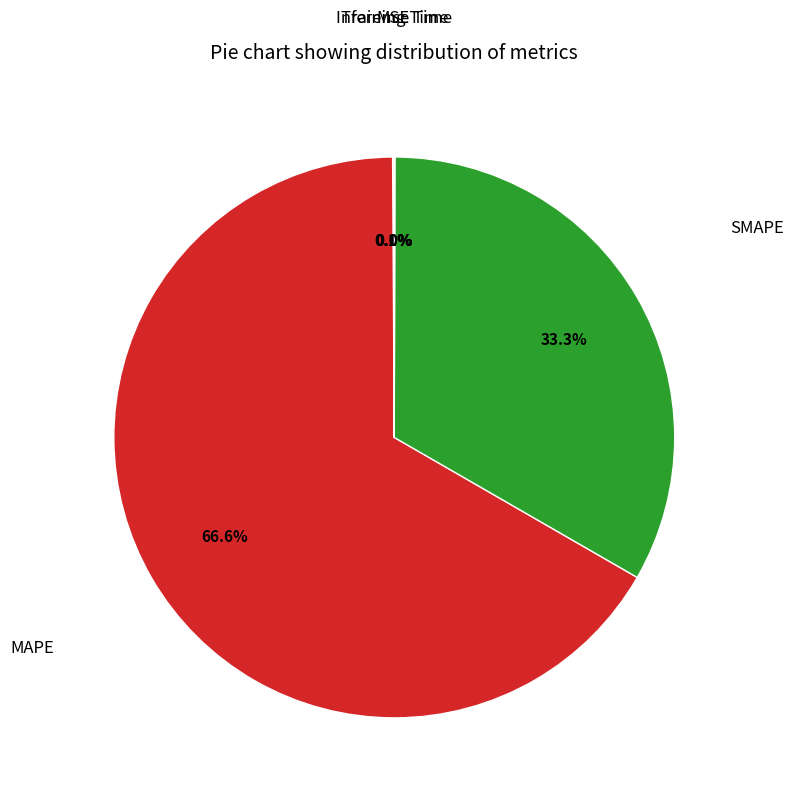

Which category has the biggest portion of the pie?

MAPE